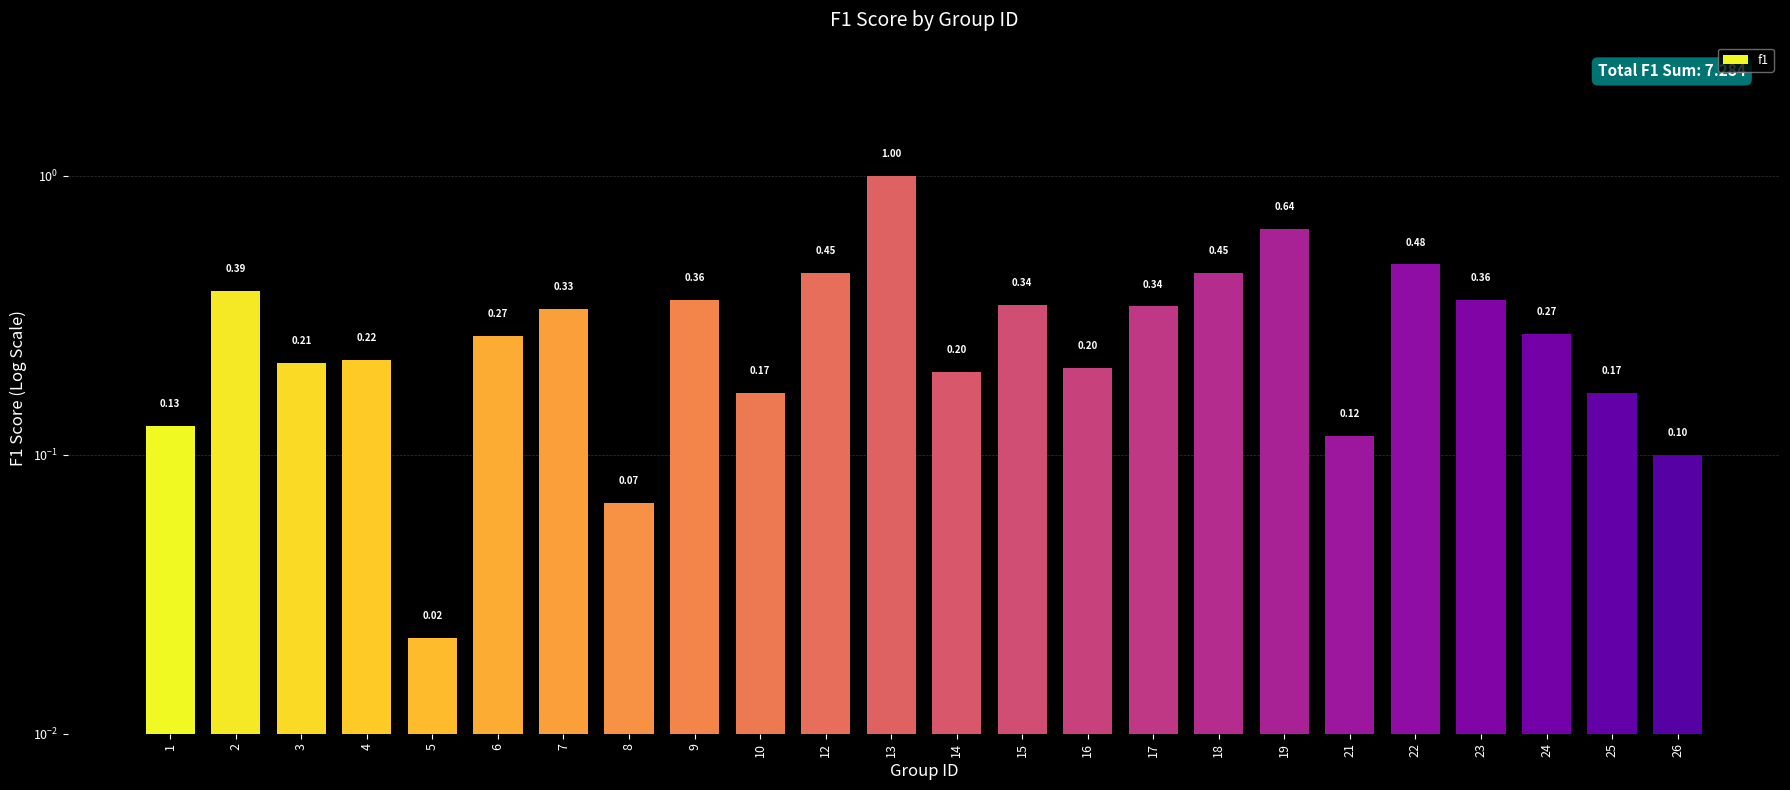

What is the value of the 21st bar from the left?

0.4